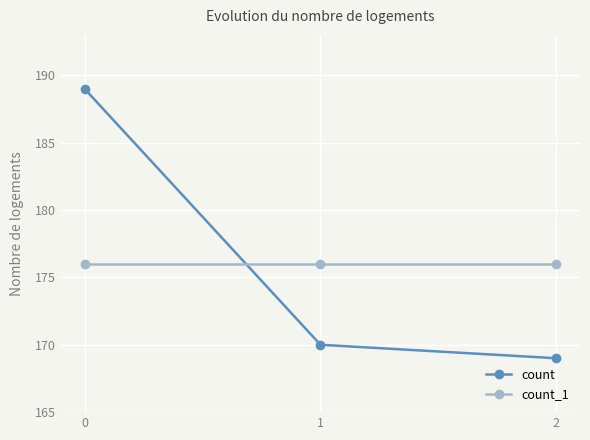

Is it true that count_1 equals 114 at 0?

False